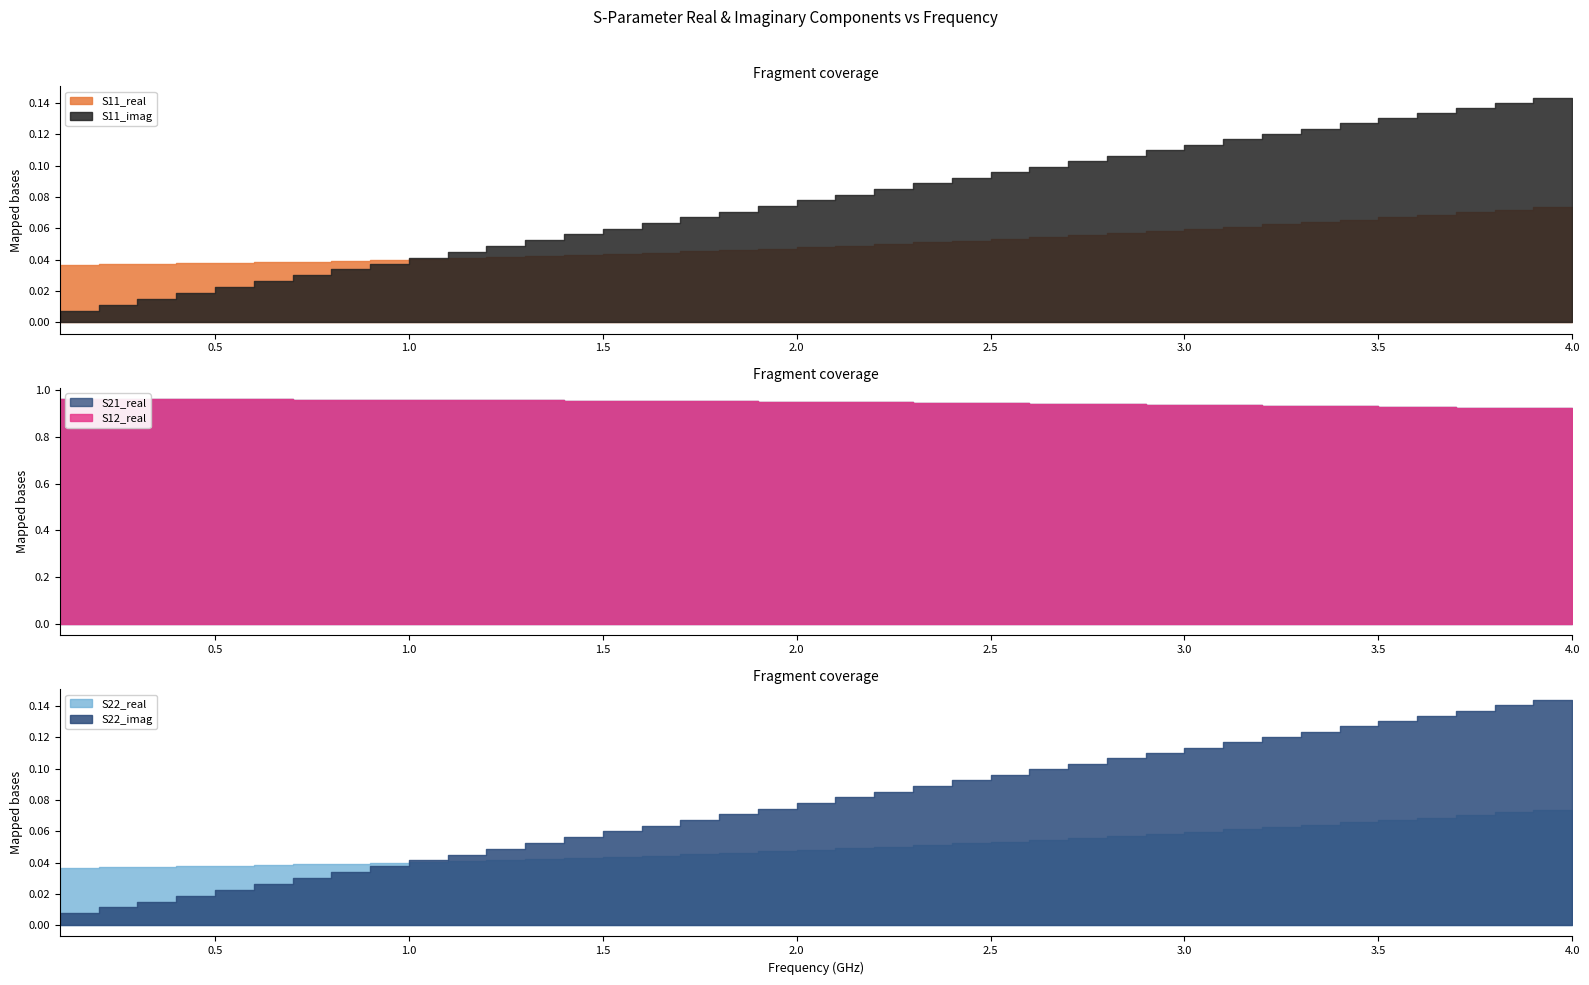

What is the highest value of the S11_imag series?

0.1